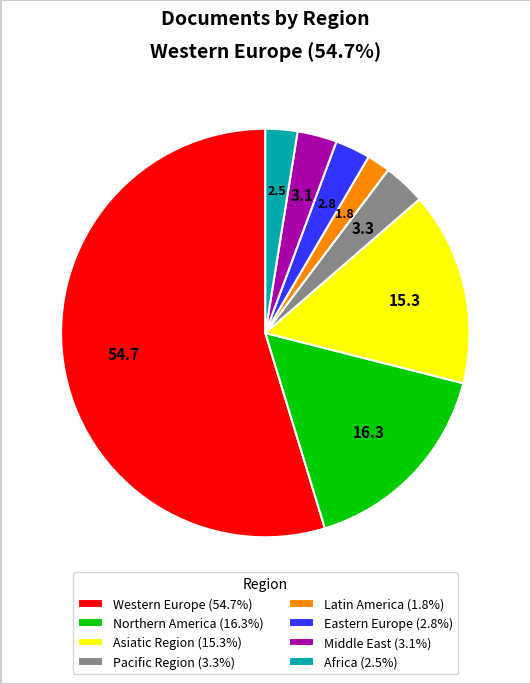

Approximately how many times larger is the value at Northern America (16.3%) compared to Pacific Region (3.3%)?

4.9